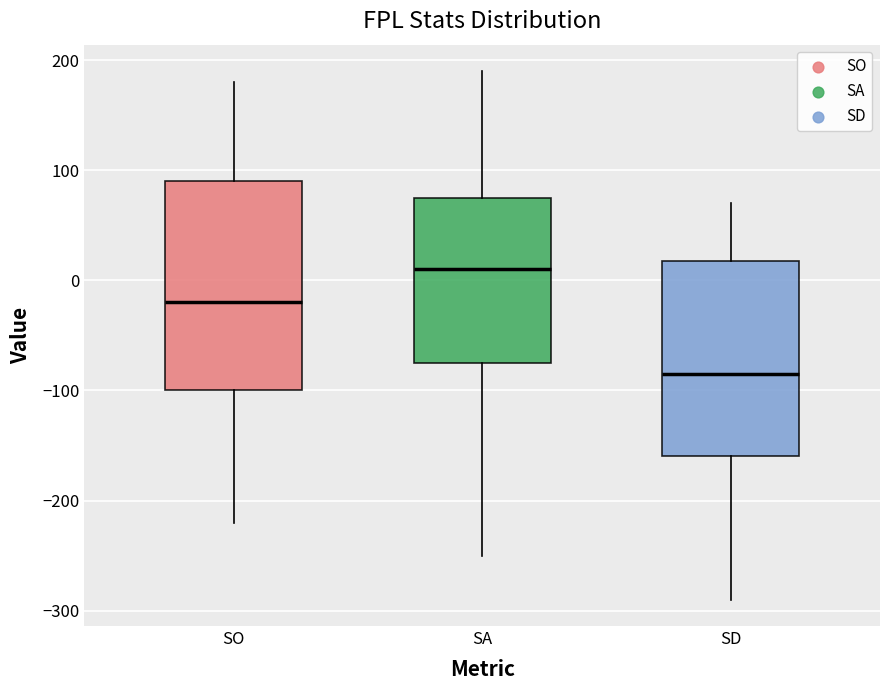

Where is the lower edge of the box for SO on the y-axis? The values are not printed on the chart, so give them approximately, as read against the axis.

-100